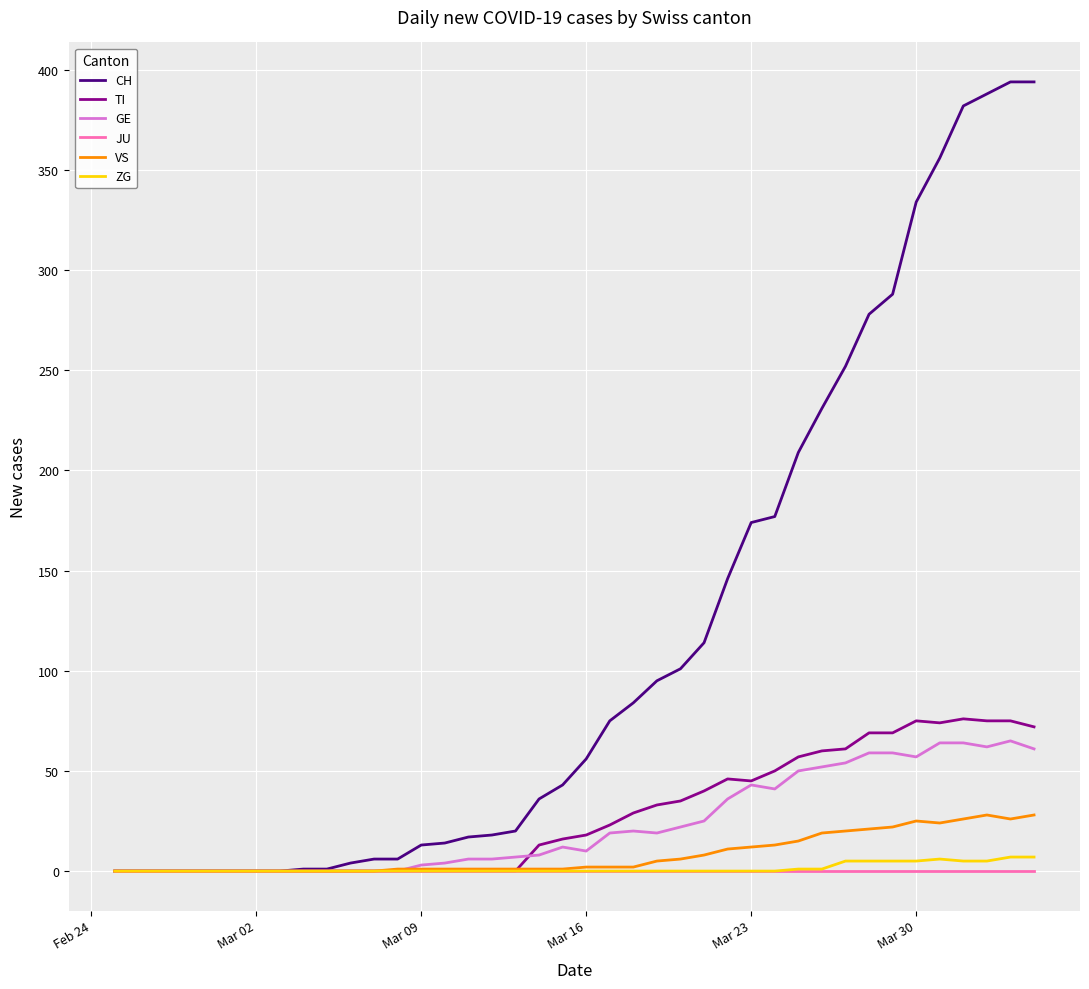

Which series has the largest total across all categories?

CH